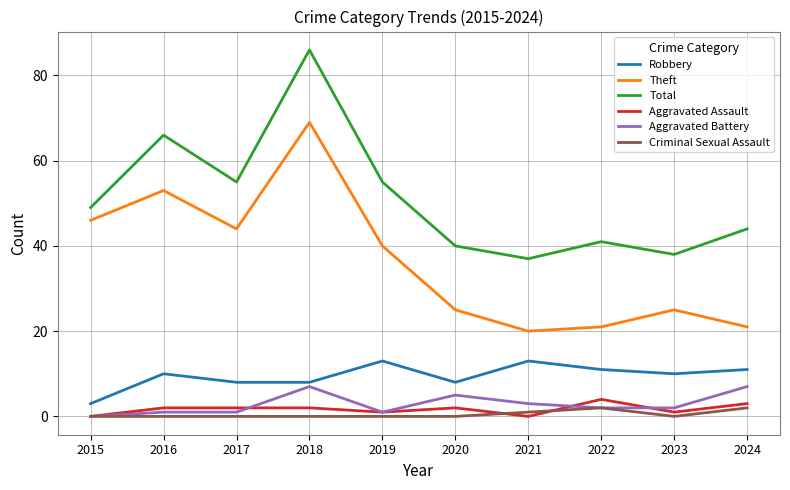

Is it true that Theft equals 6 at 2024?

False